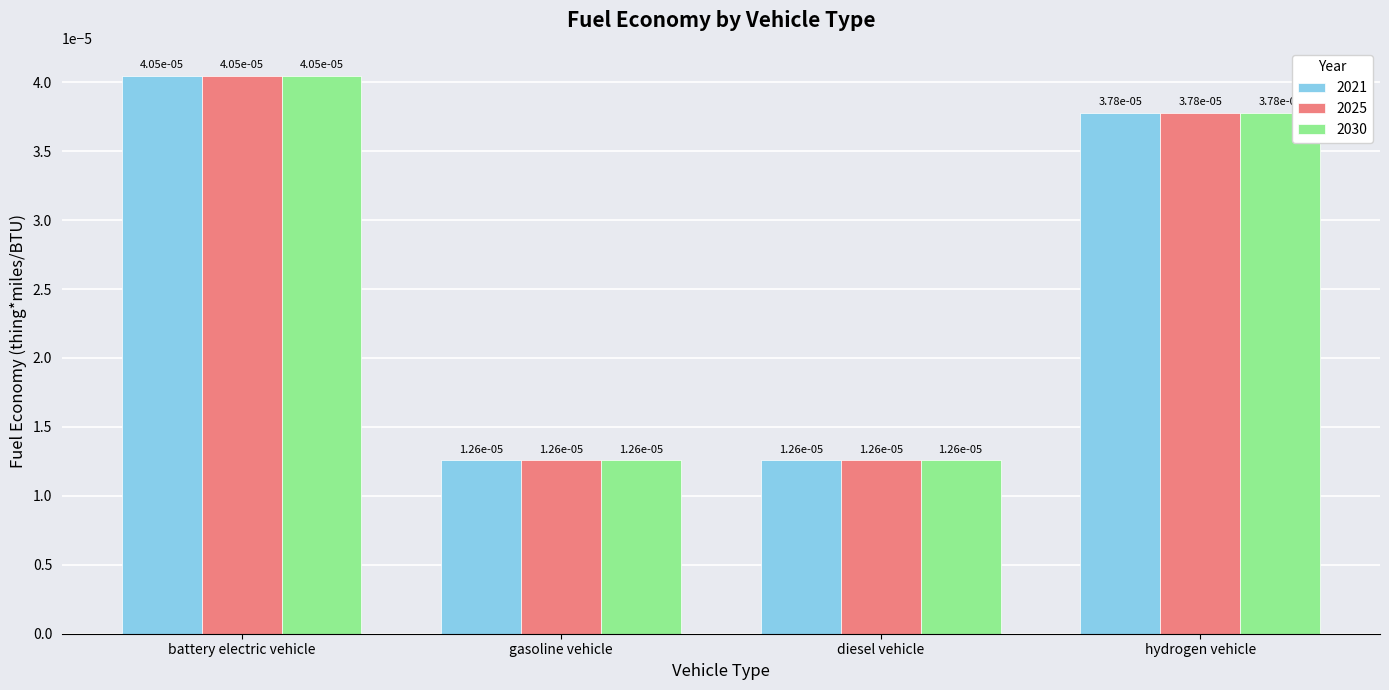

How many 2030 values are between 0 and 1?

4